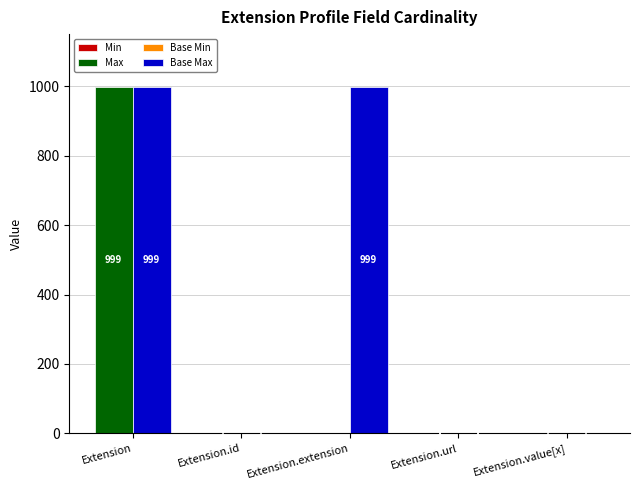

Is it true that Base Min equals 0 at Extension.extension?

True